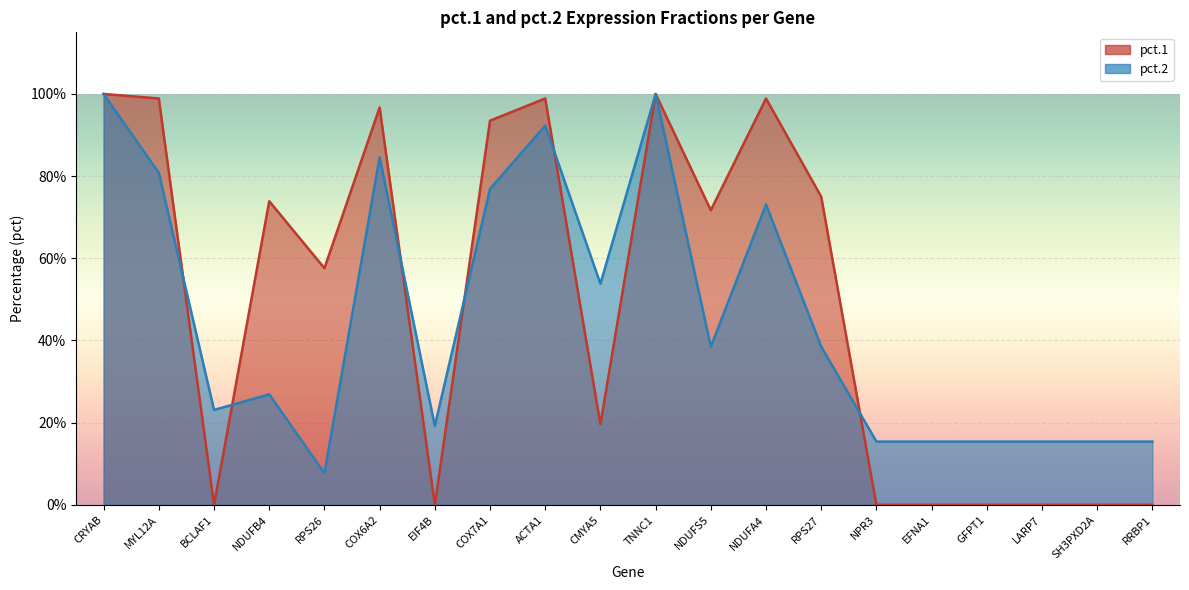

At COX6A2, list the series in order from smallest to largest.

pct.2, pct.1